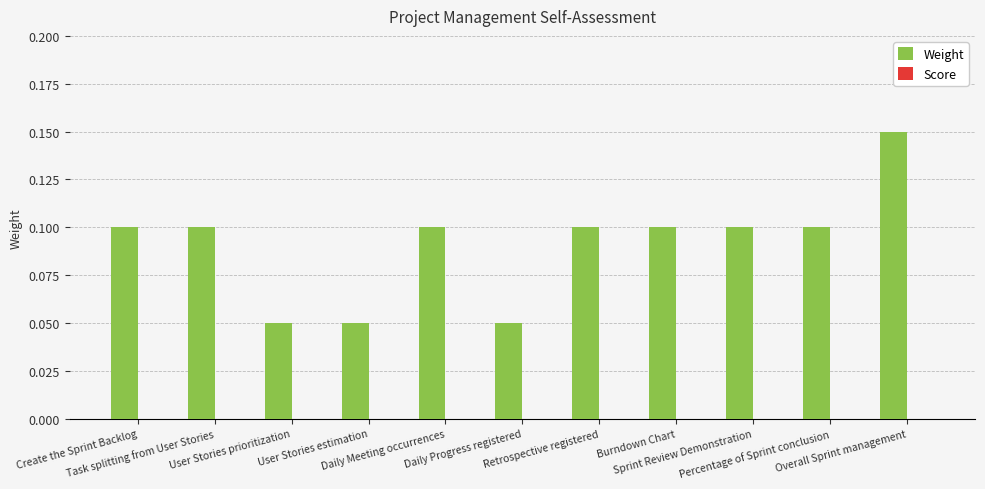

How many values are between 0 and 1?

11